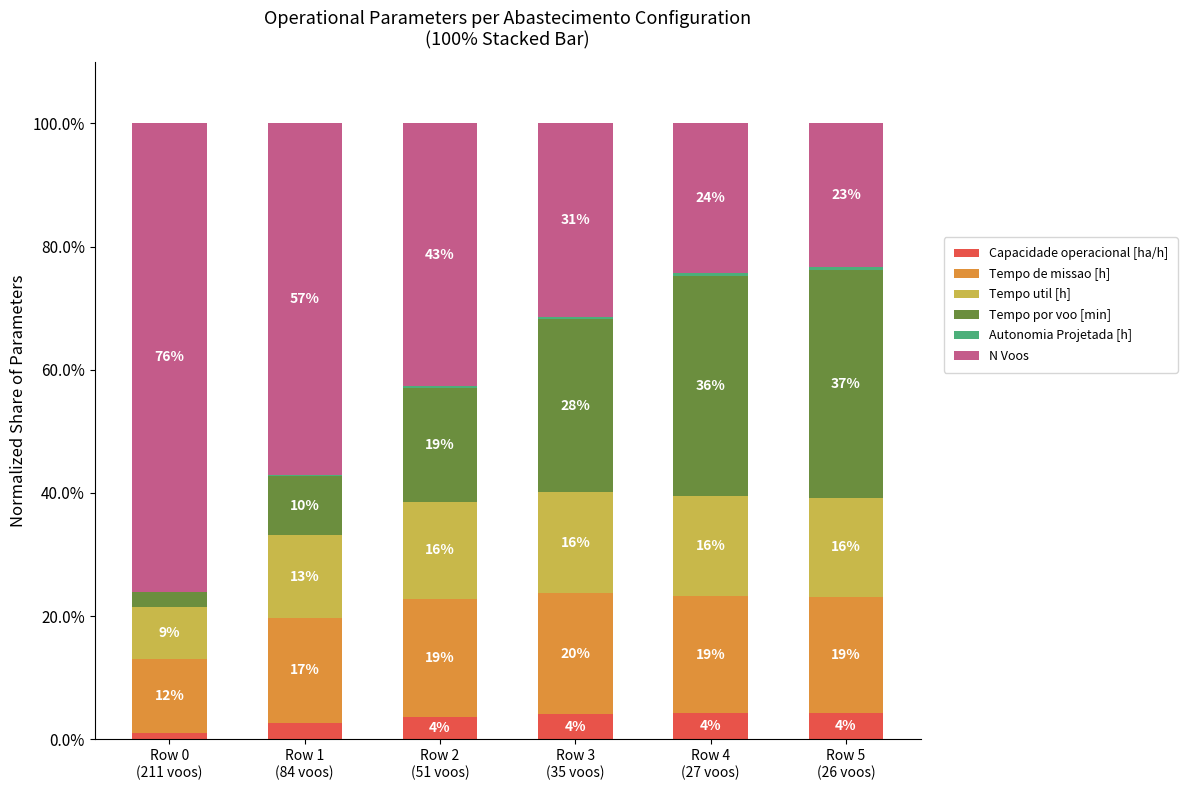

What value does the N Voos series have at Row 2
(51 voos)?

42.7